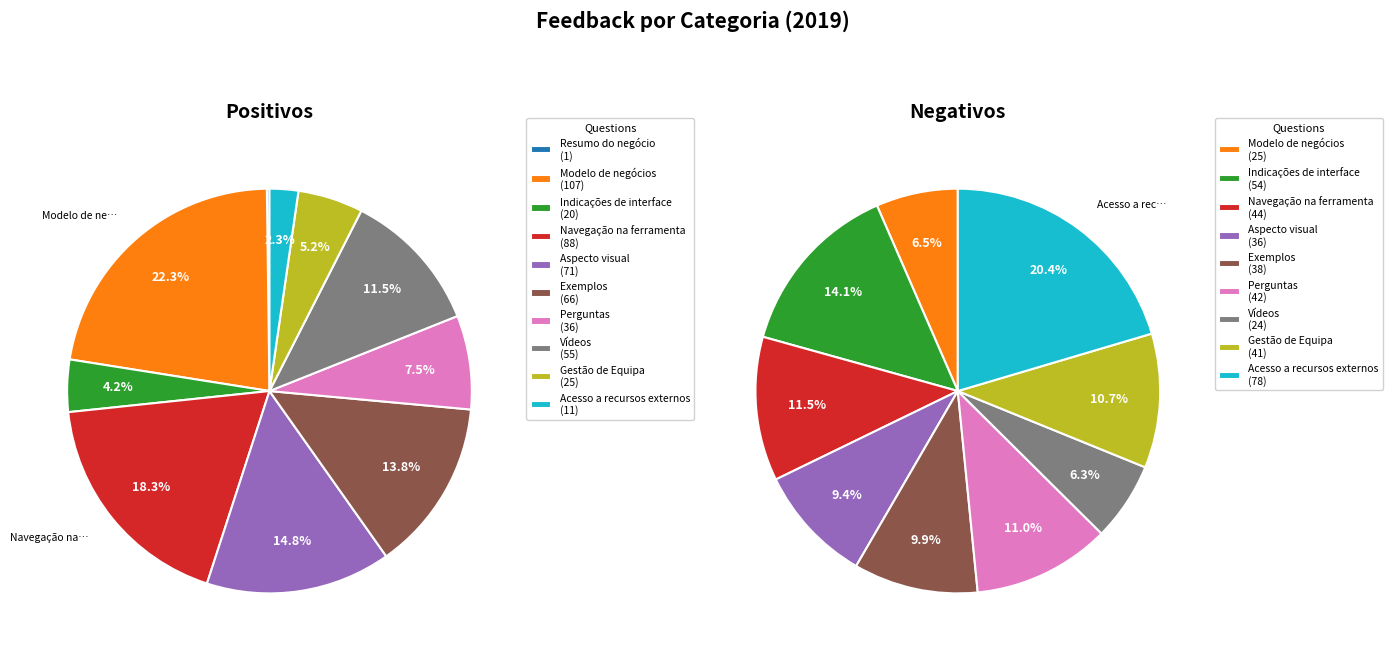

Which category has the smallest portion of the pie?

Resumo do negócio